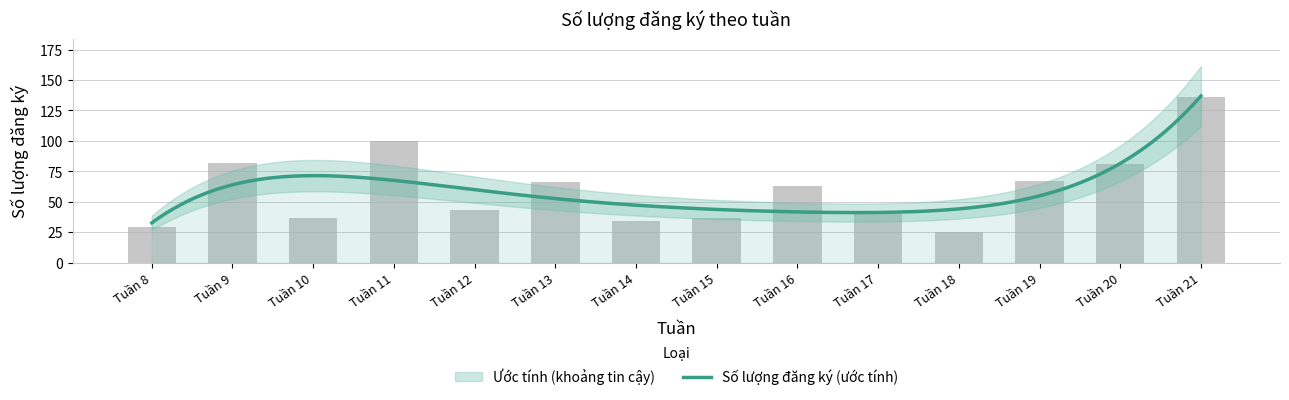

What is the value of the 2nd bar from the left?

82